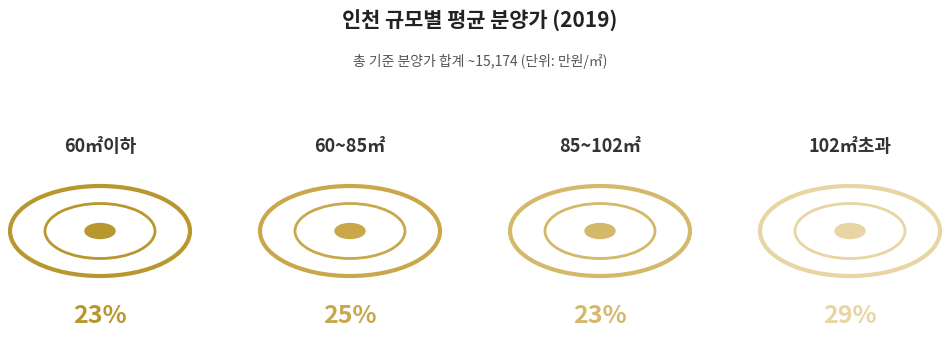

Between 전용면적 85㎡초과 102㎡이하 and 전용면적 60㎡이하, which is larger?

전용면적 85㎡초과 102㎡이하